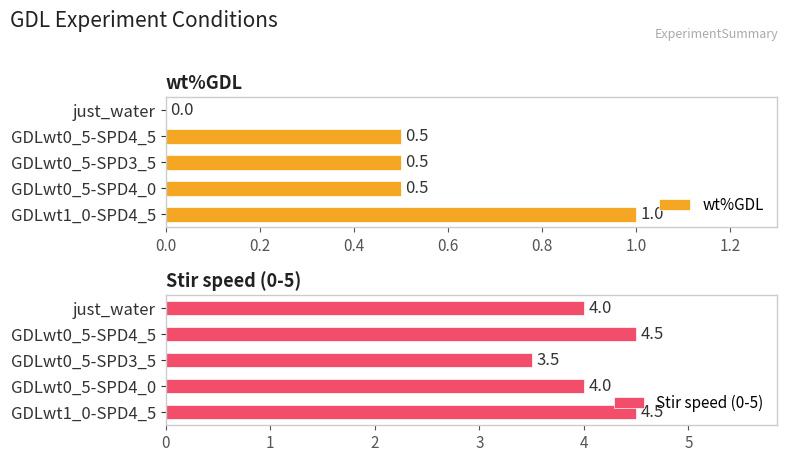

What is the average value of the Stir speed (0-5) series?

4.1